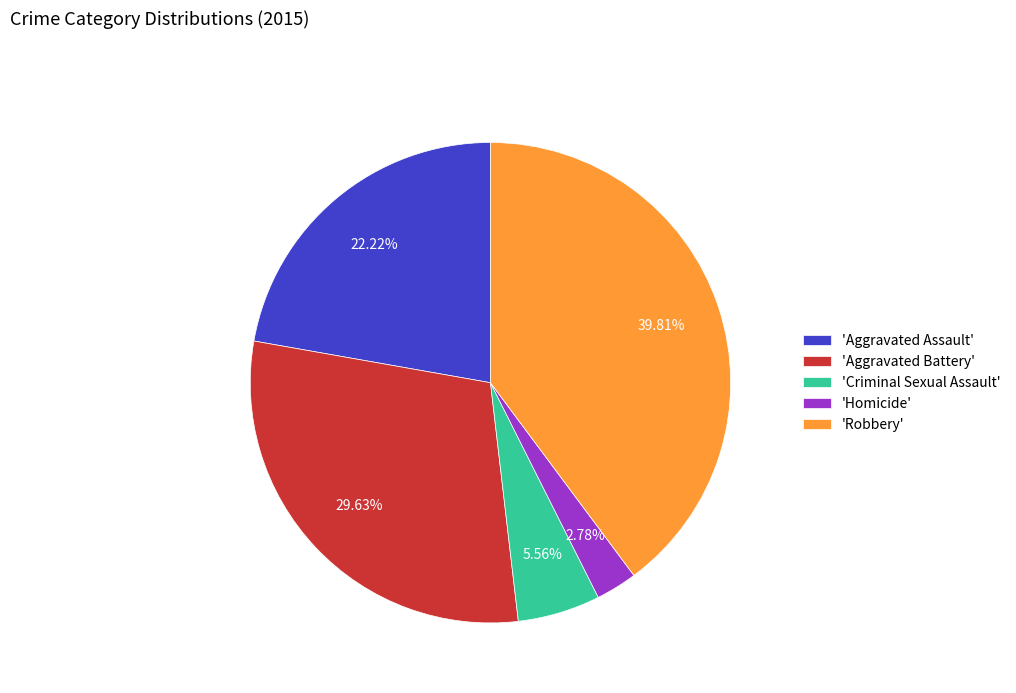

Which slice is the largest?

'Robbery'